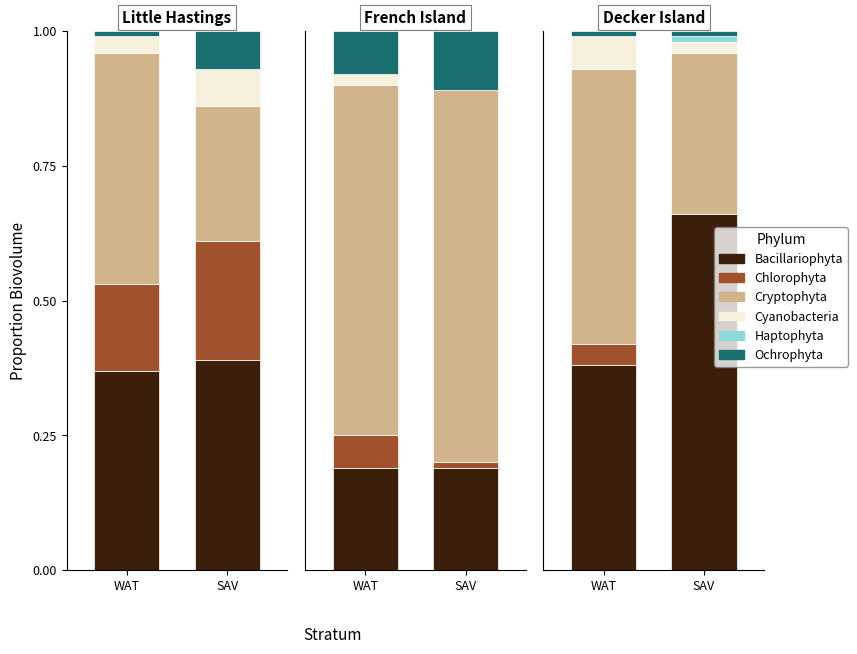

At how many categories does at least one series exceed 0?

6